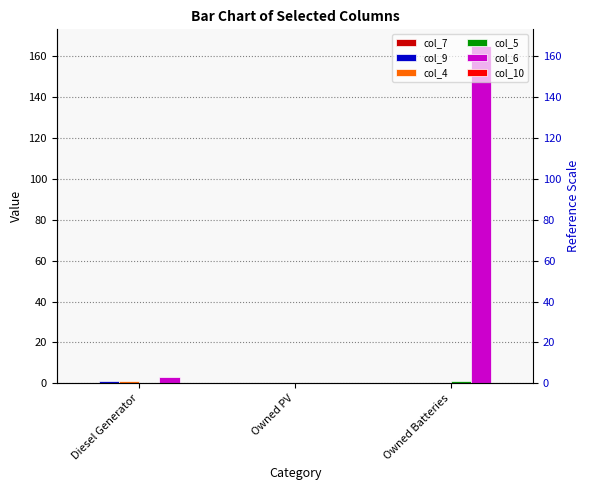

Reading left to right, transcribe all the data shown in this chart.

col_7: 0	0	0
col_9: 1	0	0
col_4: 1	0	0
col_5: 0	0	1
col_6: 3	0	165
col_10: 0	0	0